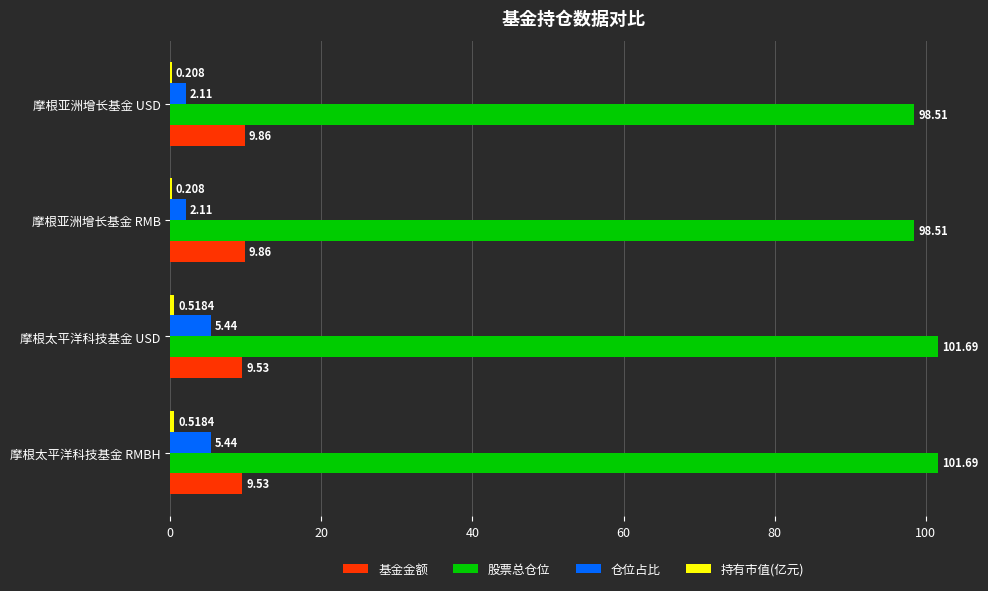

Which series has the largest total across all categories?

股票总仓位